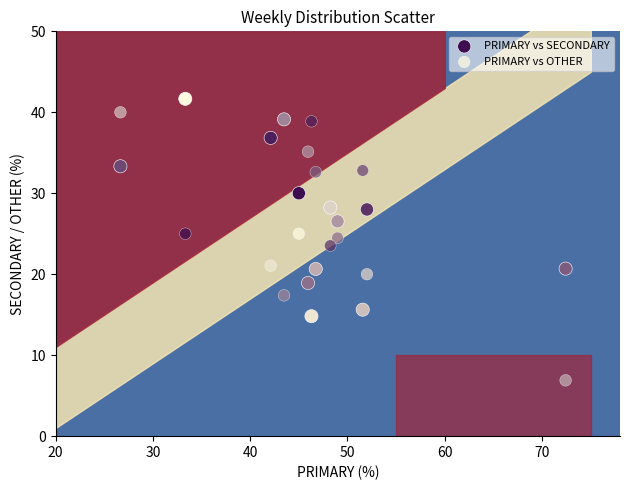

Which series has the widest spread of Y values?

PRIMARY vs OTHER